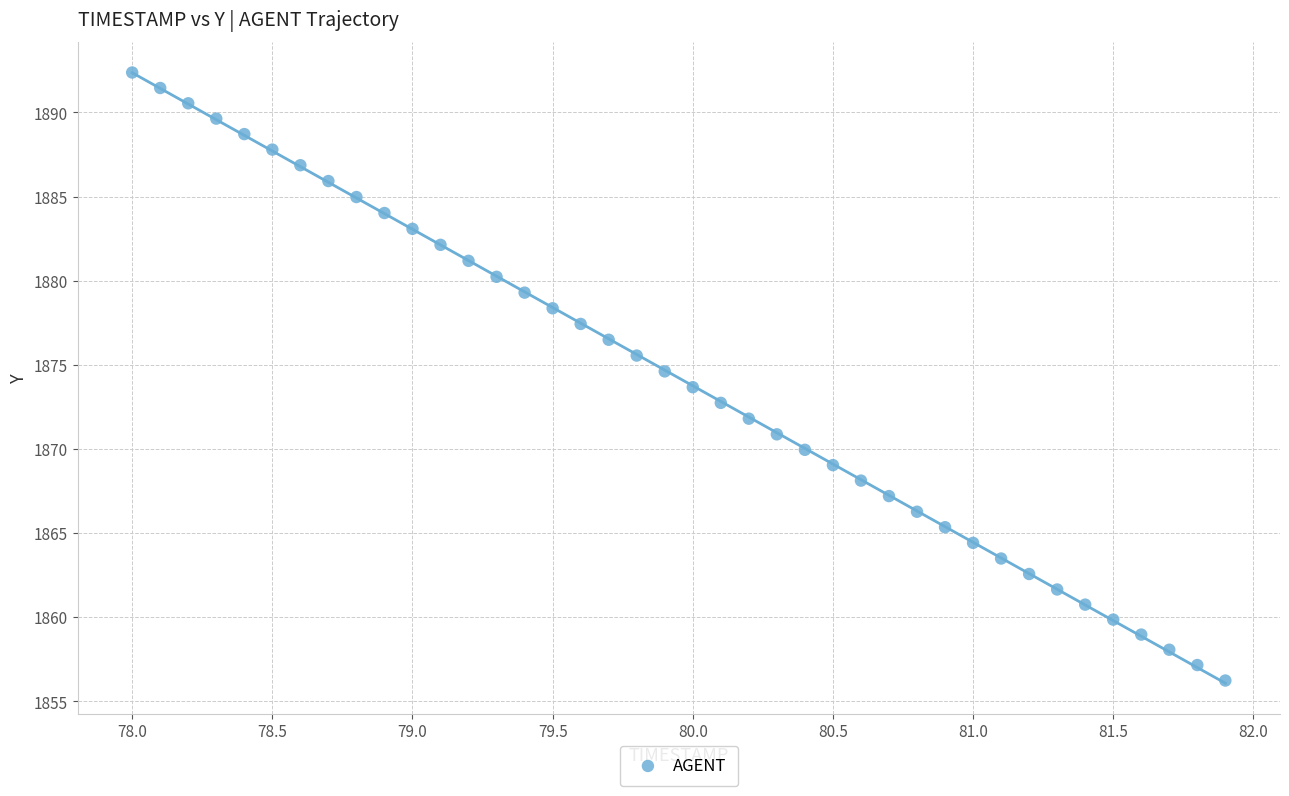

What is the range of X values (max minus min)?

3.9